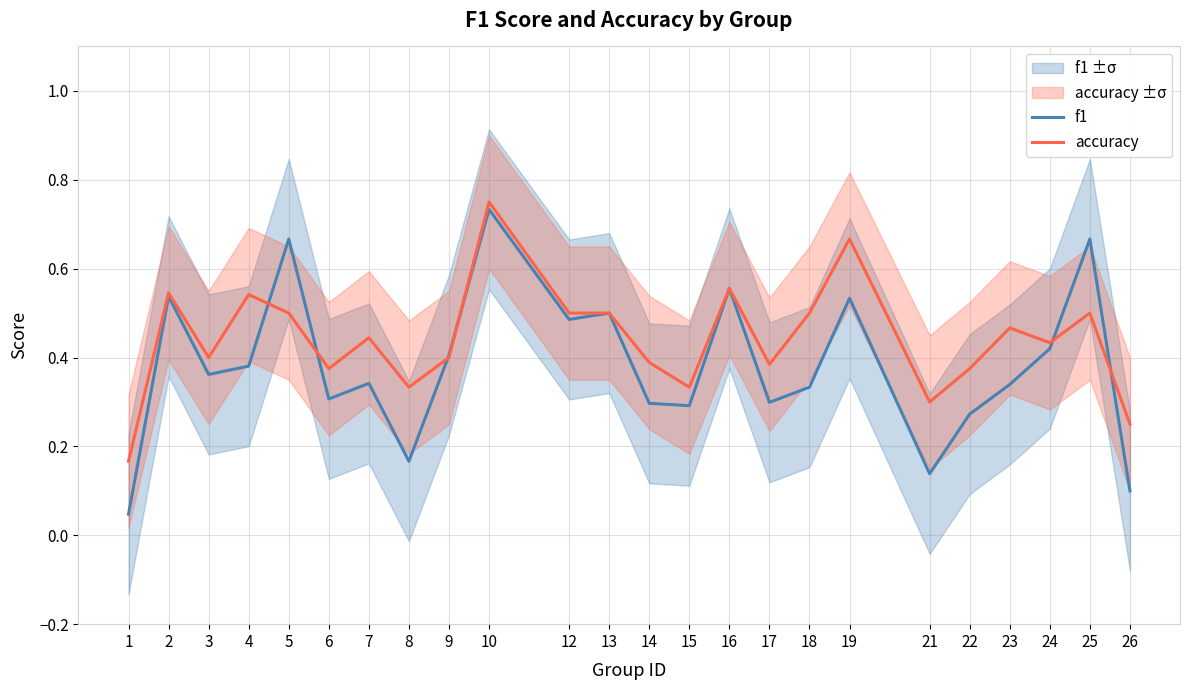

True or false: f1 has more than 1 interior local peaks.

True